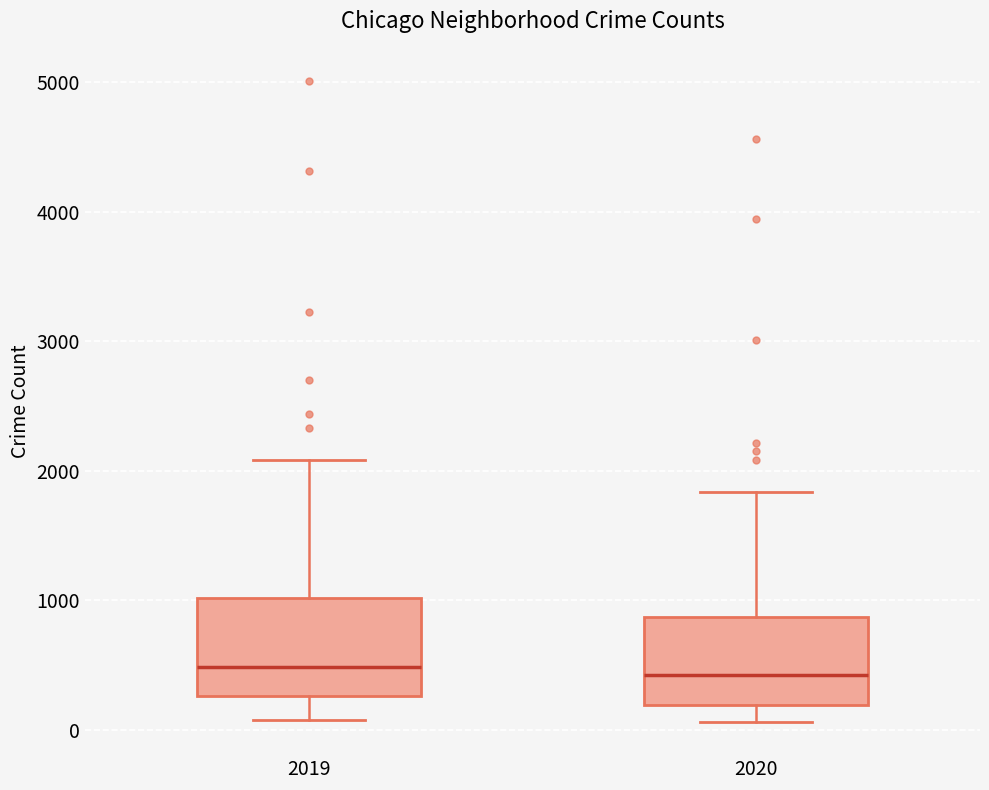

Reading left to right, read every box against the y-axis: the position of its median line, the range the box covers, and the ends of its whiskers. The values are not printed on the chart, so give them approximately, as read against the axis.

2019: median 500, box 300 to 1000, whiskers 100 to 2100
2020: median 400, box 200 to 900, whiskers 100 to 1800